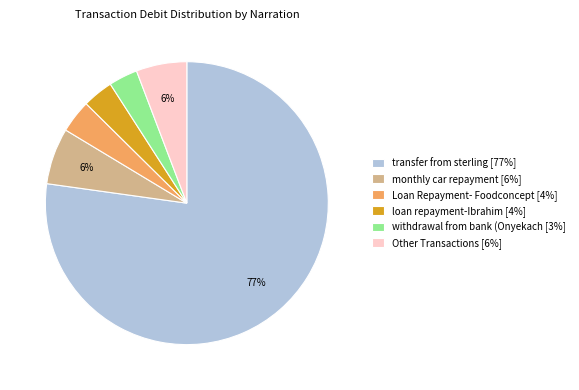

The monthly car repayment [6%] slice represents 6% of the pie. True or false?

True